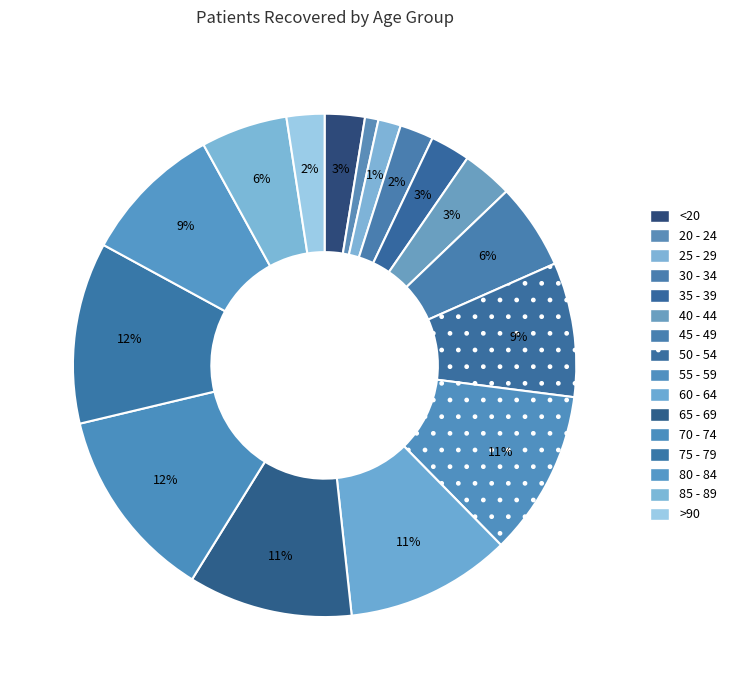

The >90 slice represents 1% of the pie. True or false?

False